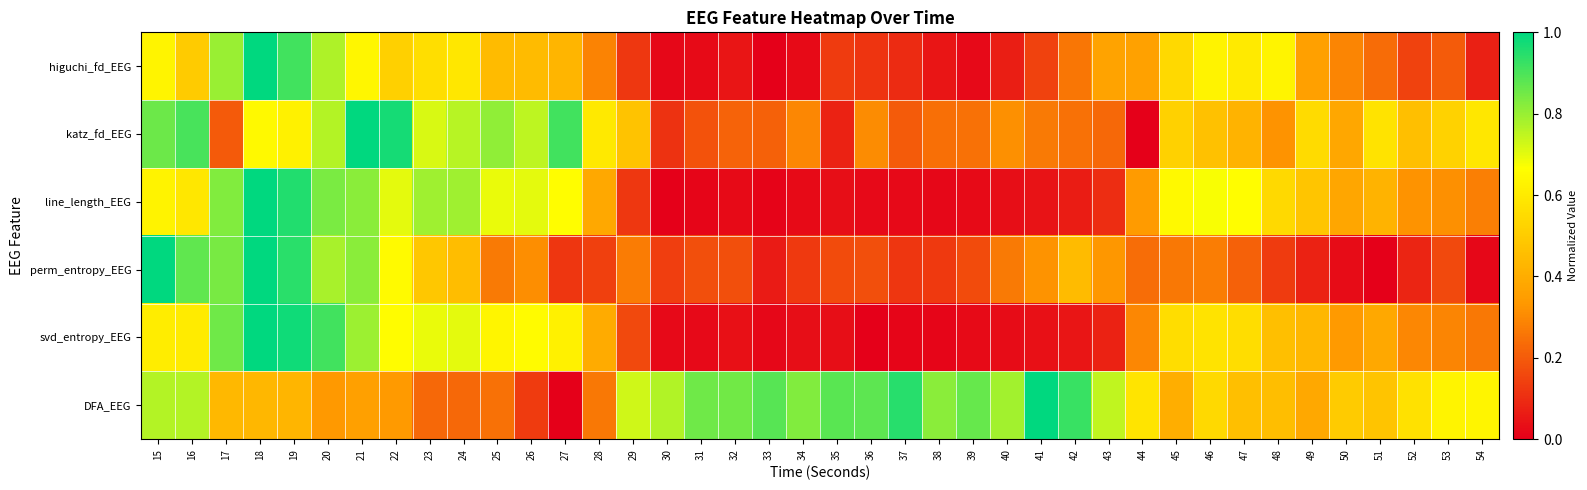

What is the total value across all series at 17?

4.0